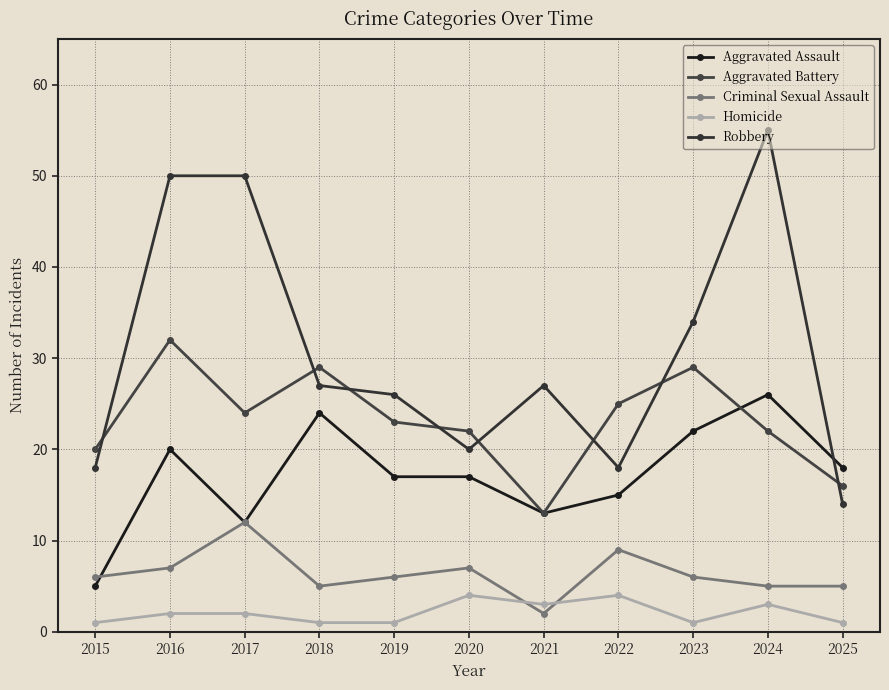

Does the chart have visible grid lines?

Yes